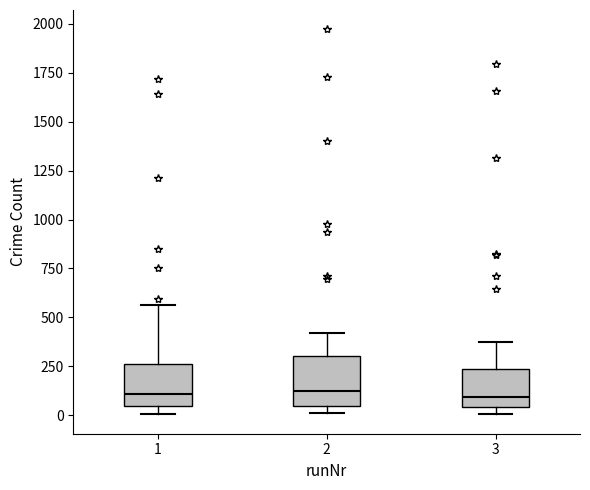

Reading left to right, read every box against the y-axis: the position of its median line, the range the box covers, and the ends of its whiskers. The values are not printed on the chart, so give them approximately, as read against the axis.

1: median 100, box 50 to 250, whiskers 0 to 550
2: median 100, box 50 to 300, whiskers 0 to 400
3: median 100, box 50 to 250, whiskers 0 to 400